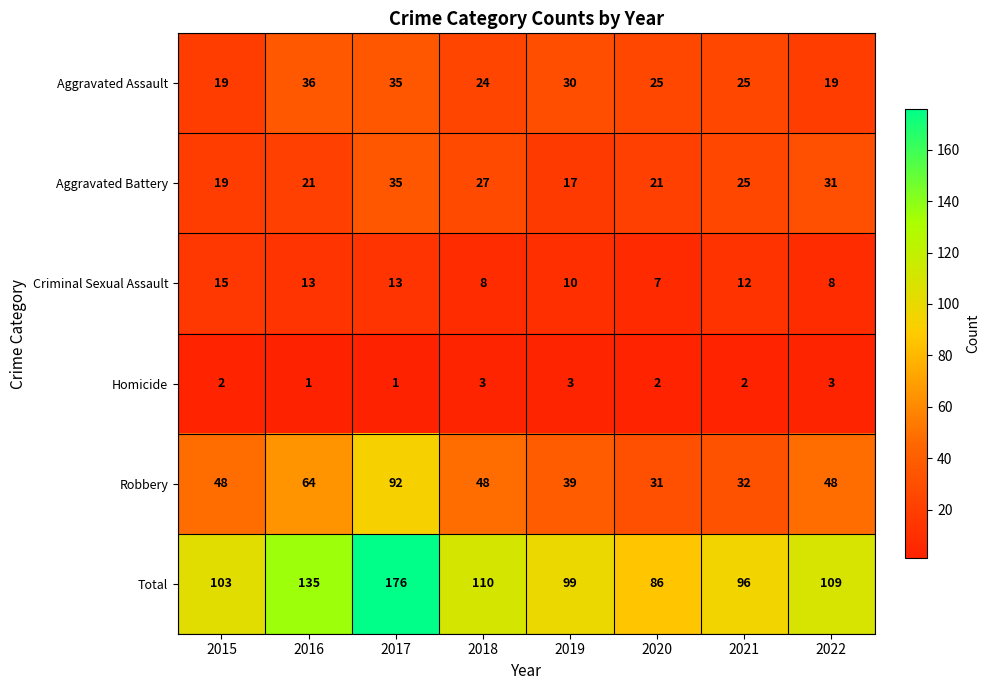

What is the difference between the second highest and second lowest values in the Total series?

39